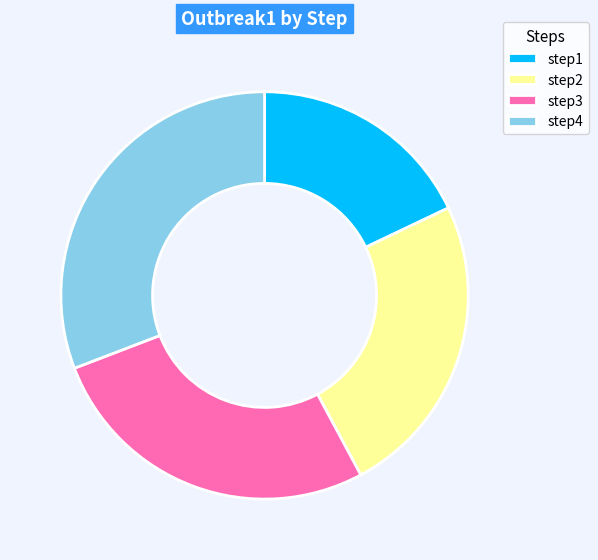

Is there any slice that represents more than half of the pie?

No